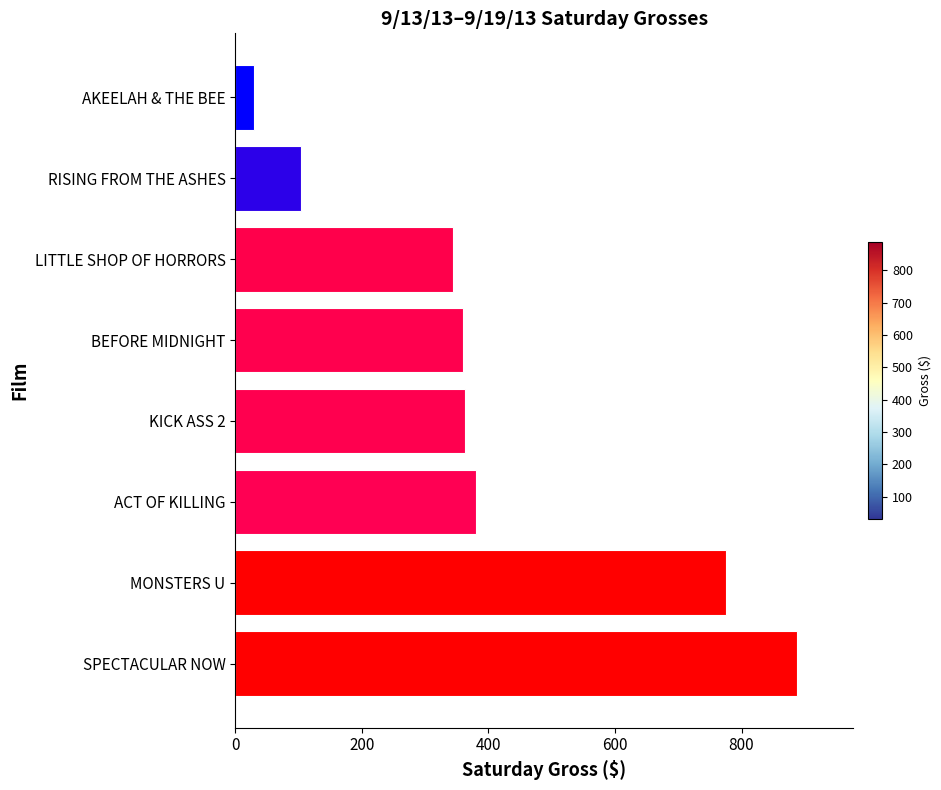

The value at ACT OF KILLING is 381. True or false?

True